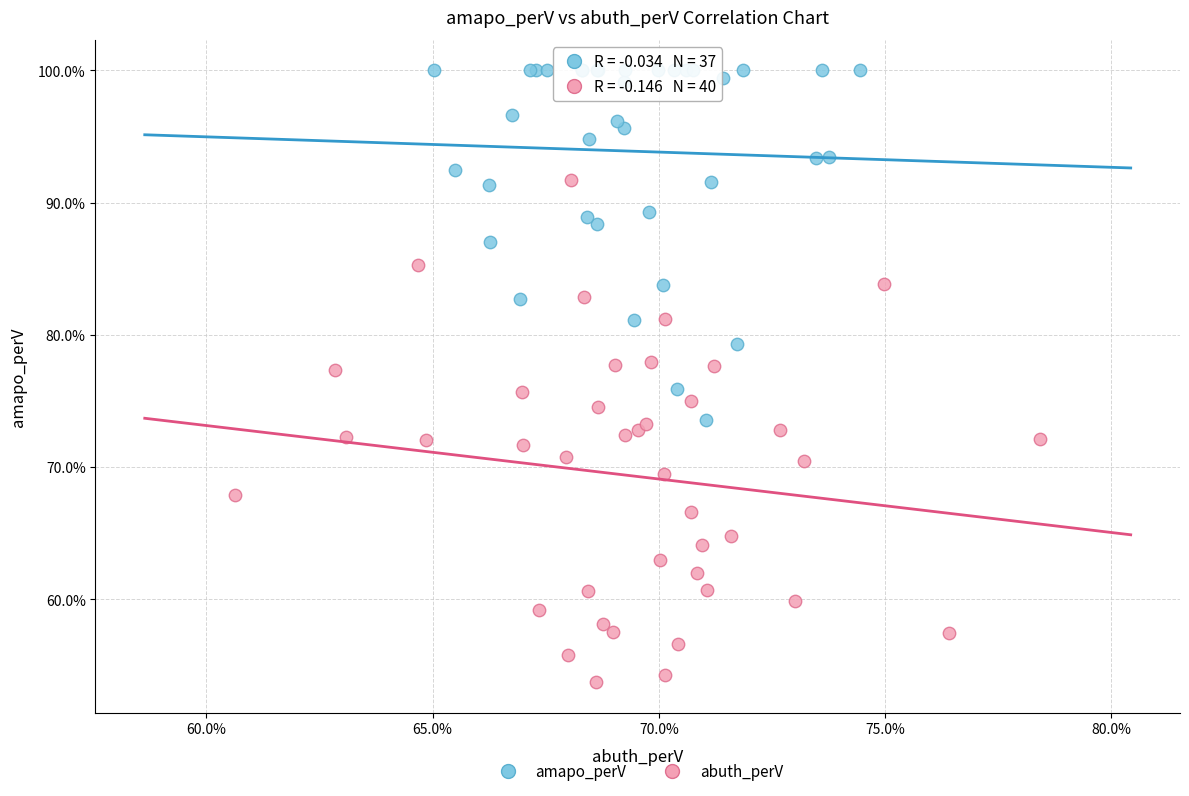

What are all the series names shown in the legend?

amapo_perV, abuth_perV